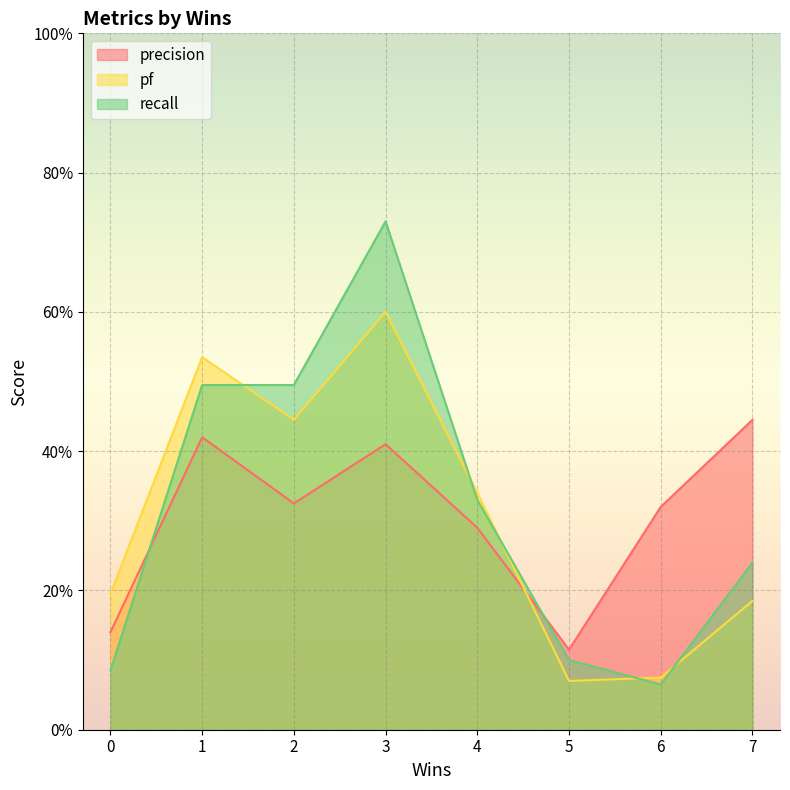

Rank the series by their maximum value, from highest to lowest.

recall, pf, precision